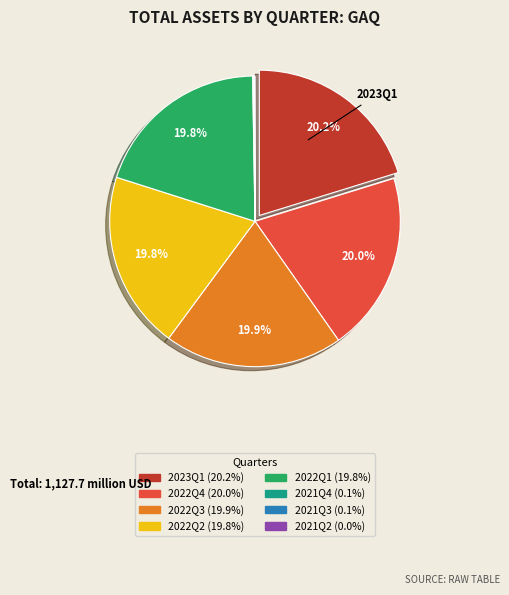

What portion of the pie excludes 2022Q3?

80.1%